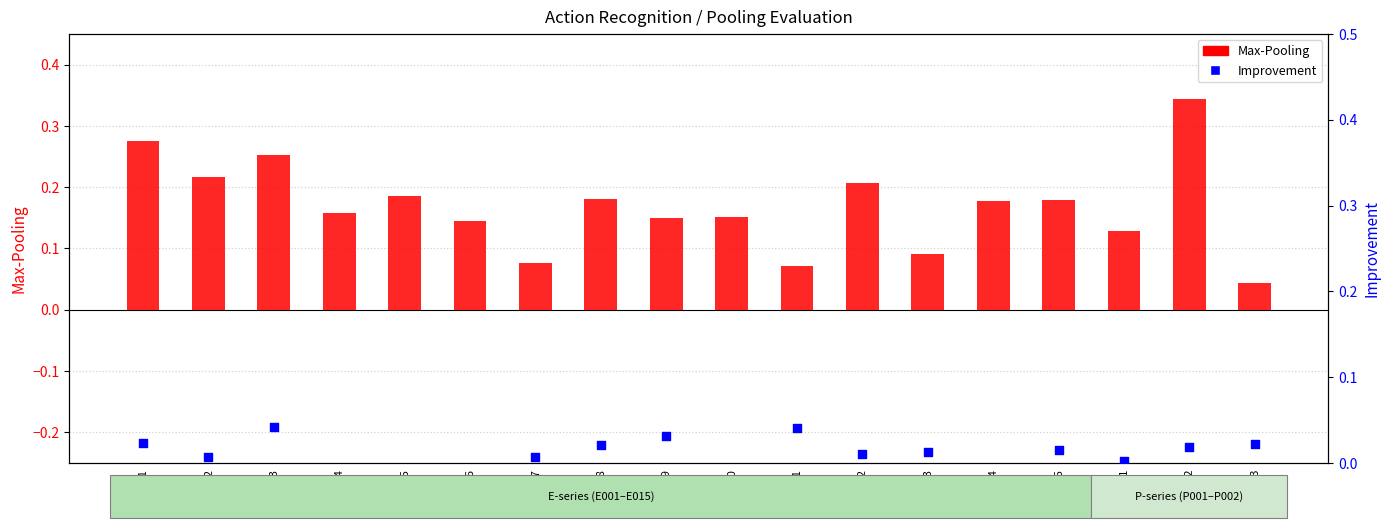

What are all the series names shown in the legend?

Max-Pooling, Improvement